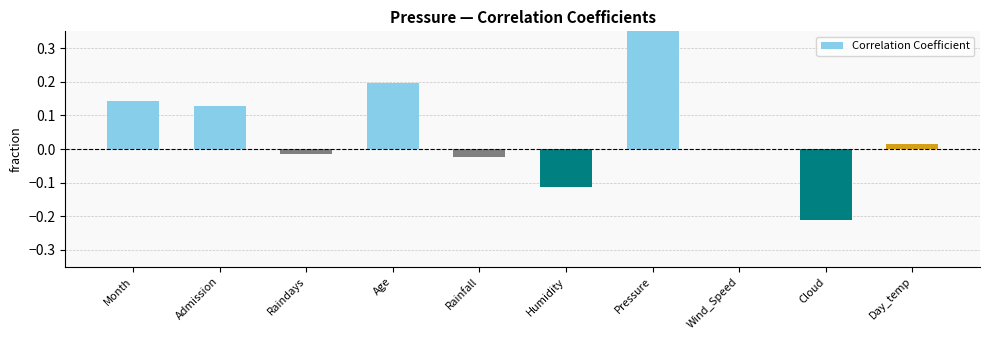

Where is the data nearest to the value 0?

Wind_Speed